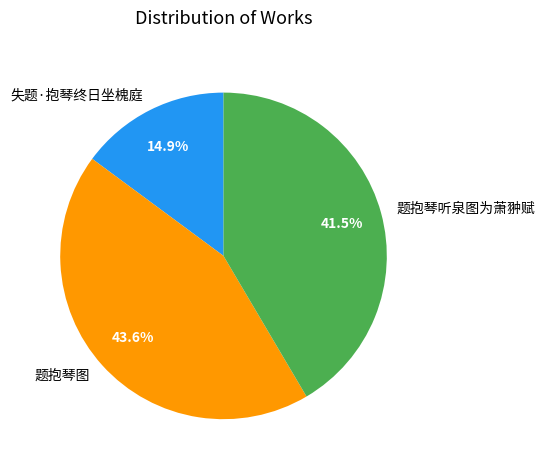

Does any single category account for the majority?

No